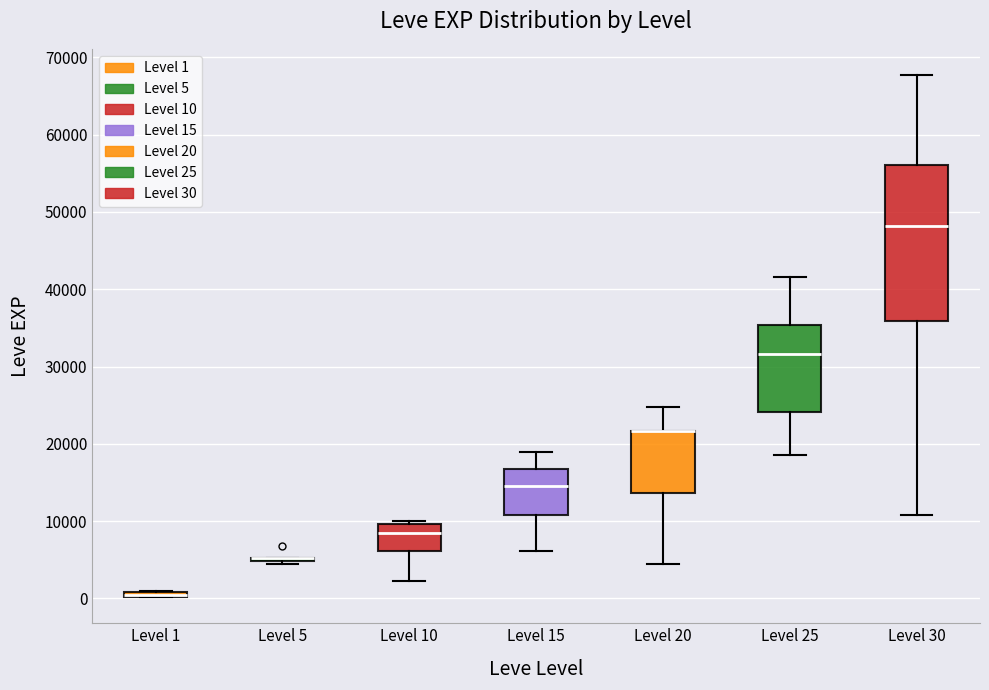

Comparing the boxes themselves (not the whiskers), which one is the tallest?

Level 30